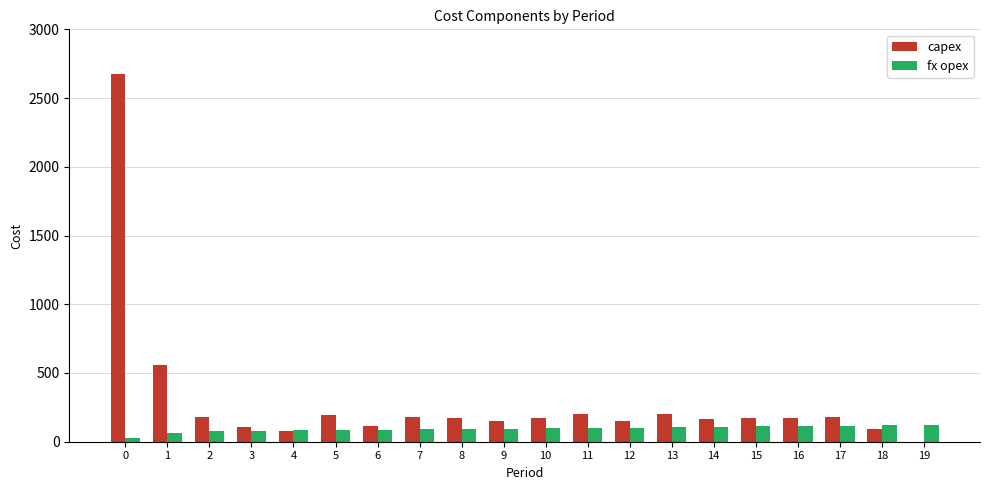

What is the maximum value shown in the chart?

2676